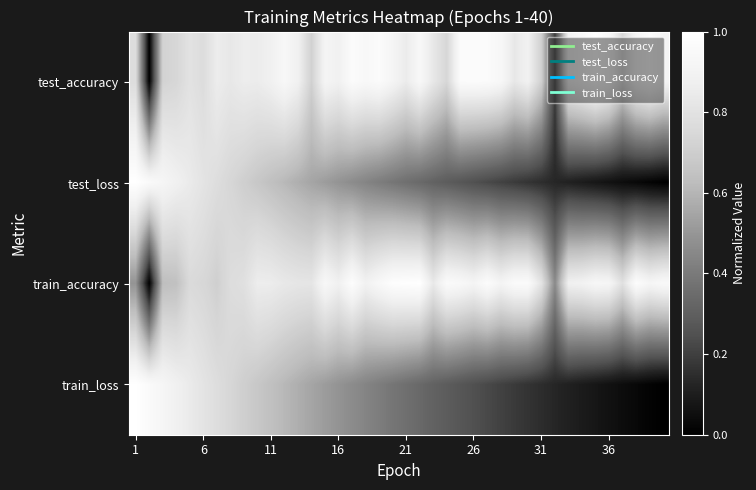

What is the maximum value shown in the chart?

1.0